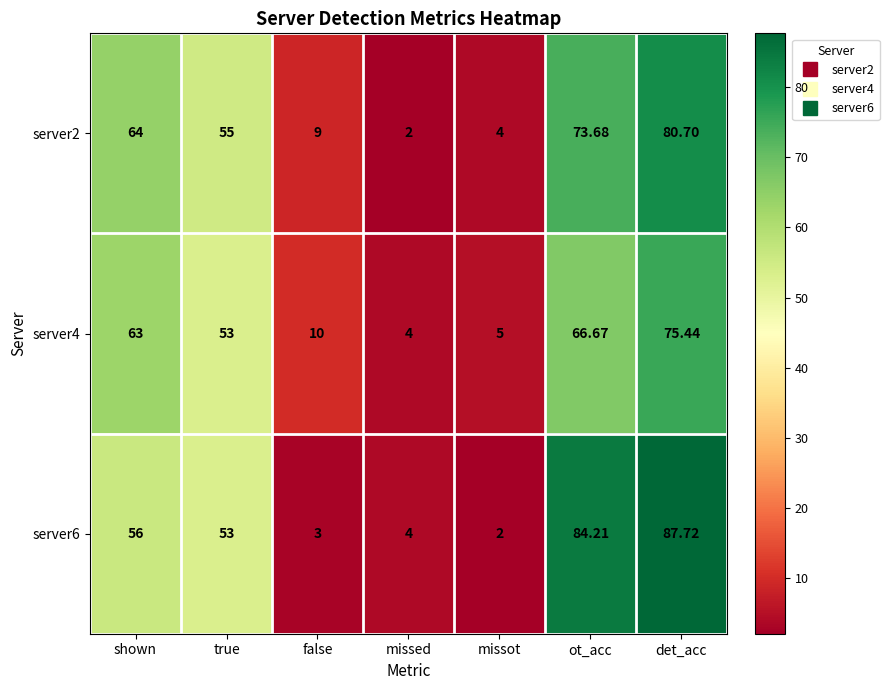

How many data points does each series have?

7